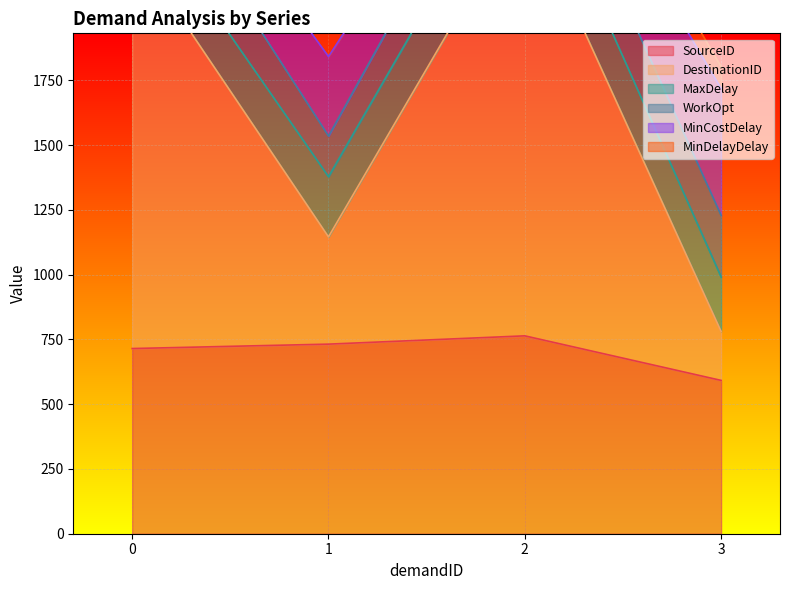

Reading left to right, what are all the values shown in this chart?

SourceID: 715.0	732.0	764.0	592.0
DestinationID: 1557.0	414.0	1680.0	189.0
MaxDelay: 197.5	232.5	247.5	210.0
WorkOpt: 242.0	157.0	210.0	238.0
MinCostDelay: 170.0	307.0	99.0	490.0
MinDelayDelay: 79.0	93.0	99.0	84.0